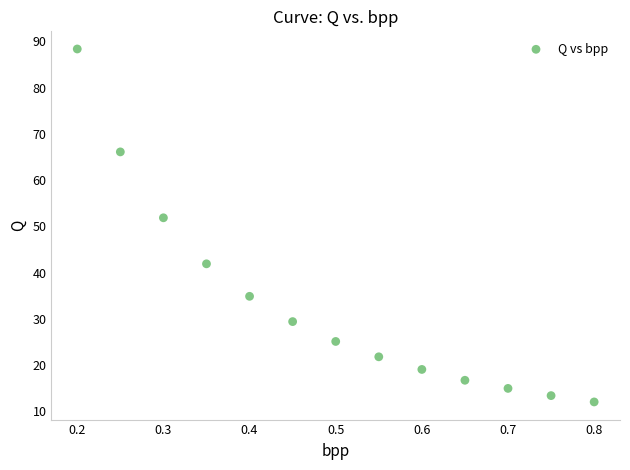

What Y value in the scatter plot is closest to 50?

51.9